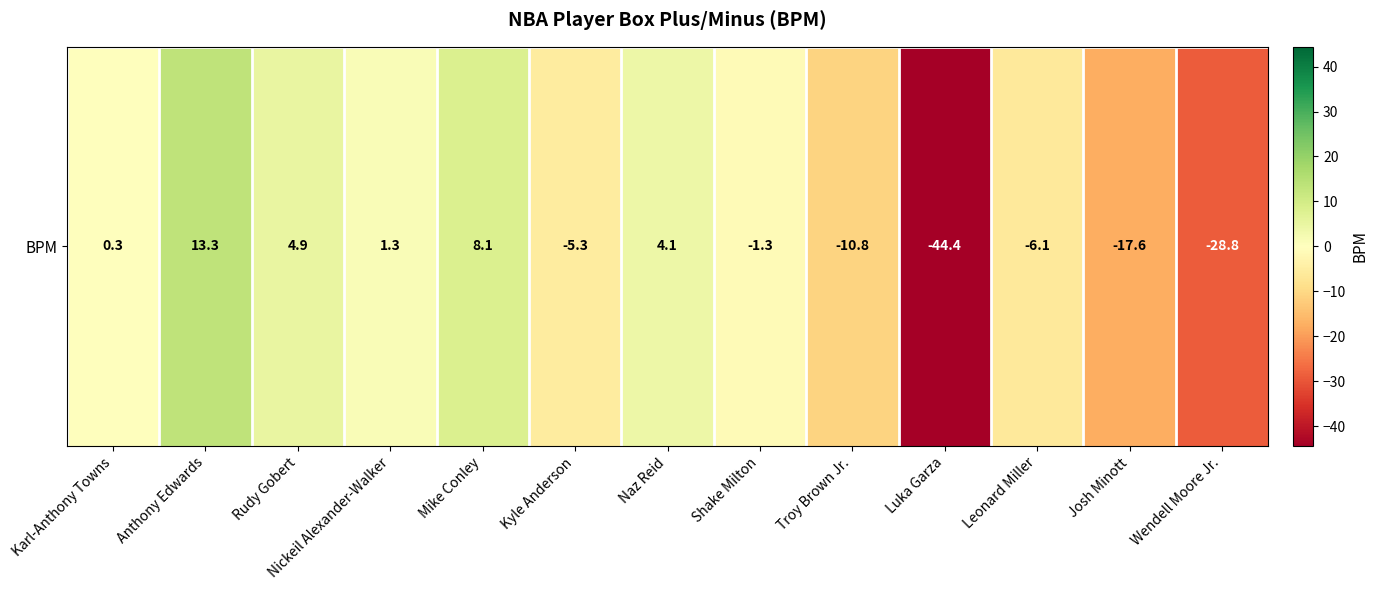

Rank the categories by value from highest to lowest.

Anthony Edwards, Mike Conley, Rudy Gobert, Naz Reid, Nickeil Alexander-Walker, Karl-Anthony Towns, Shake Milton, Kyle Anderson, Leonard Miller, Troy Brown Jr., Josh Minott, Wendell Moore Jr., Luka Garza